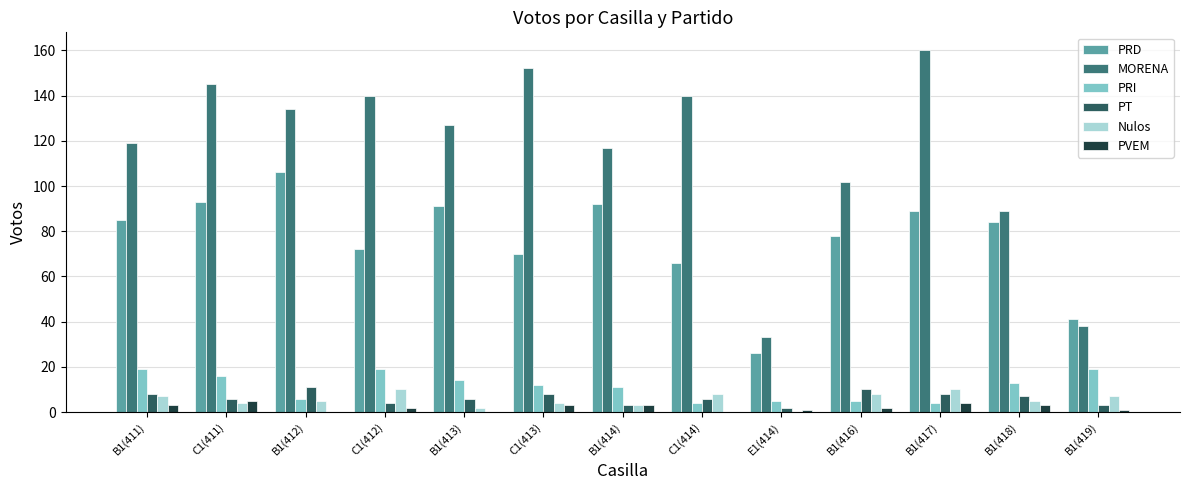

What is the maximum value for Nulos?

10